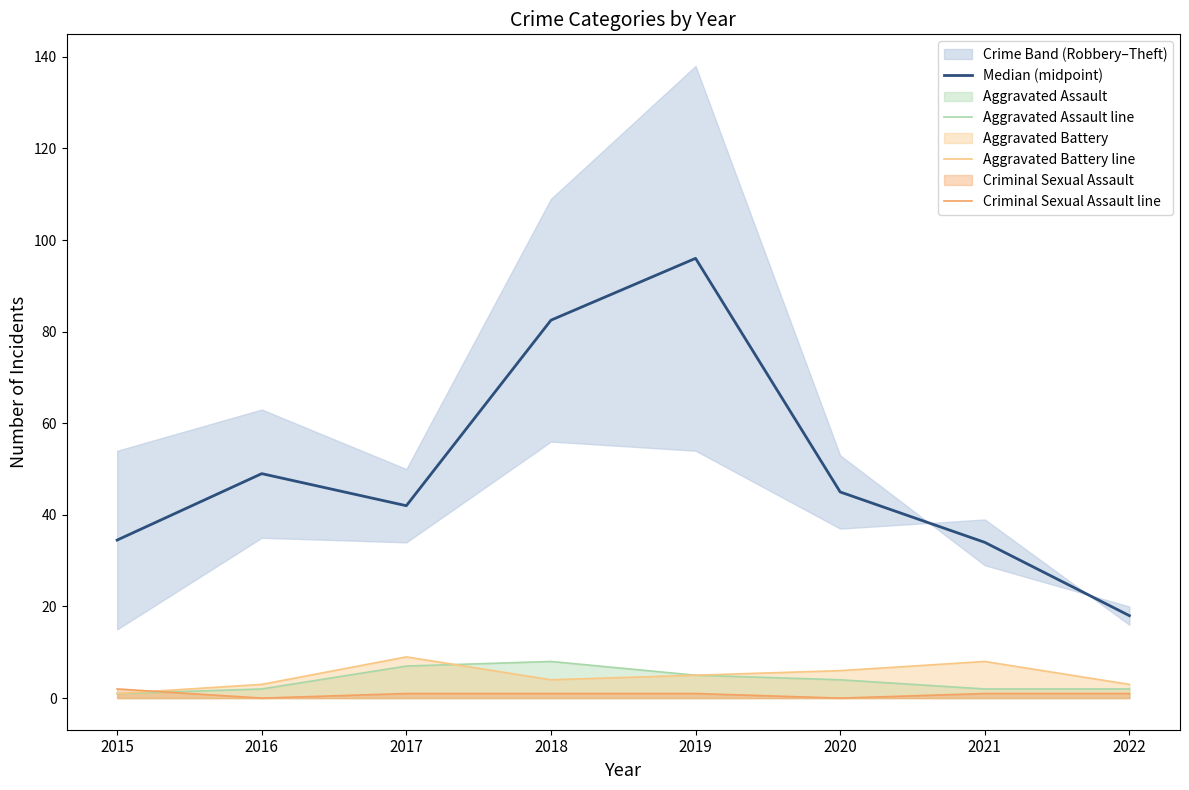

At which label is Median (midpoint) closest to 57?

2016